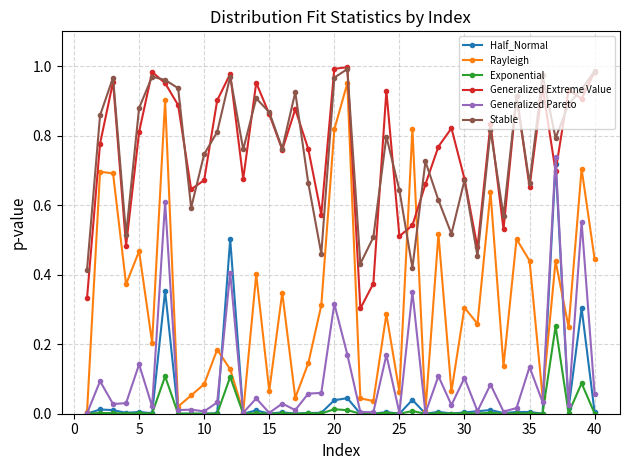

Which series has the widest spread of values?

Rayleigh